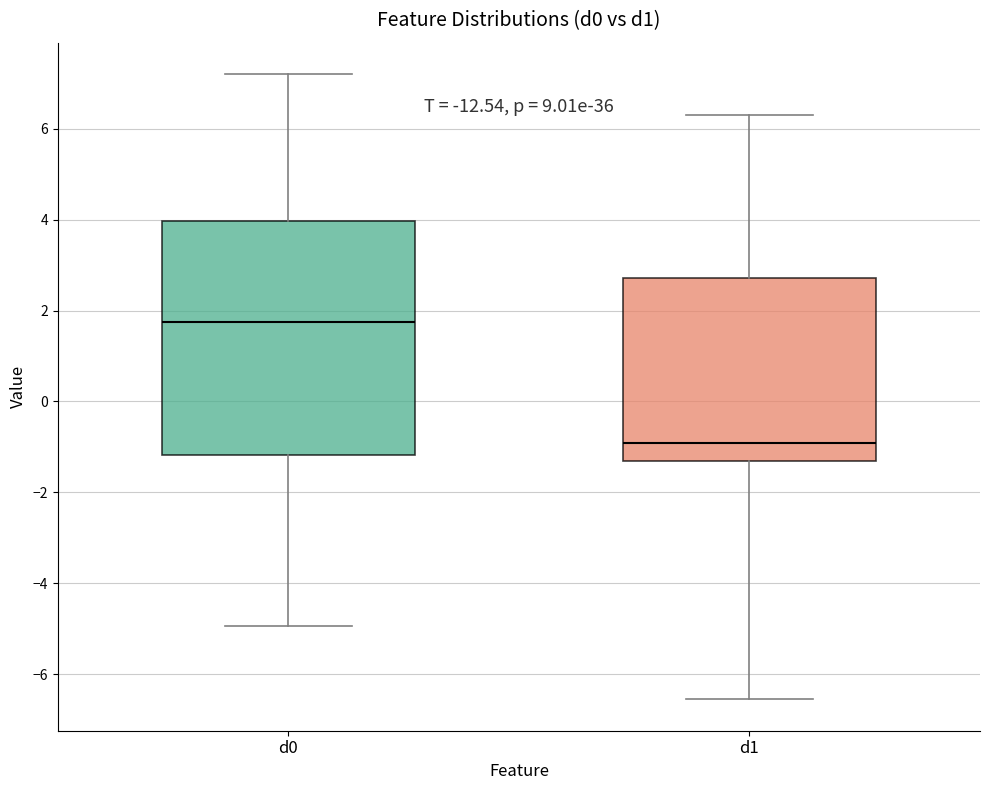

Which box's median line is the lowest?

d1